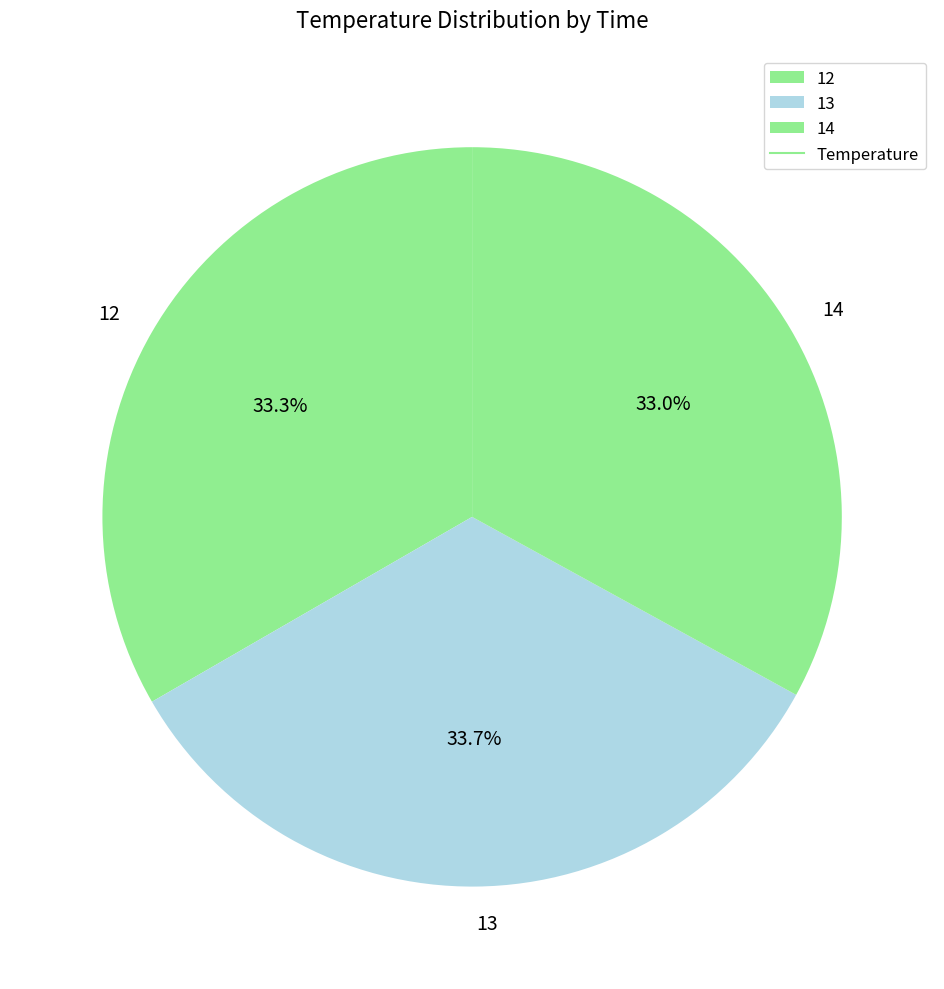

The 13 slice represents 34% of the pie. True or false?

True